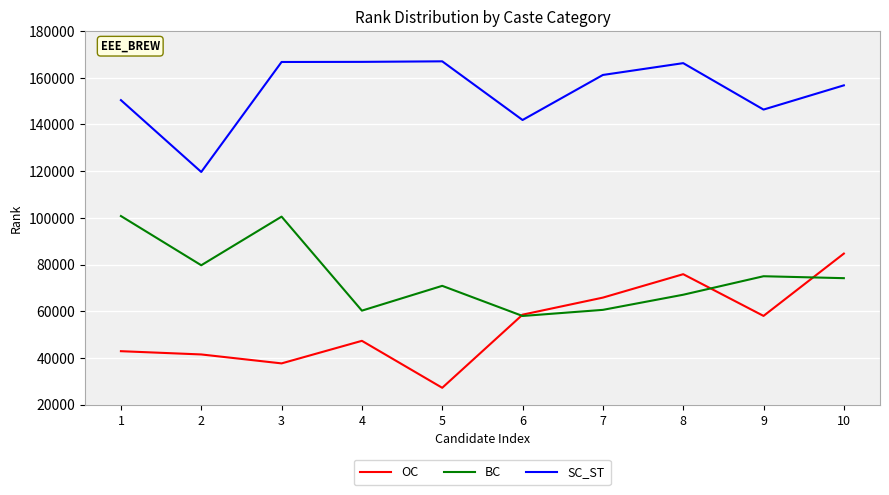

What is the sum of the SC_ST values at 1 and 10?

307128